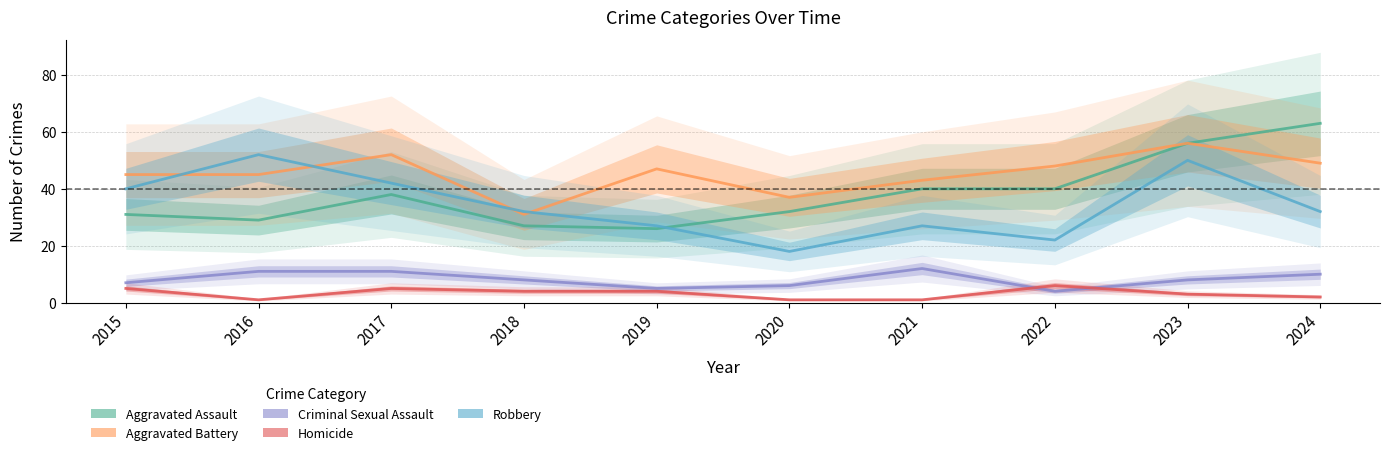

Rank the series by their maximum value, from lowest to highest.

Homicide, Criminal Sexual Assault, Robbery, Aggravated Battery, Aggravated Assault